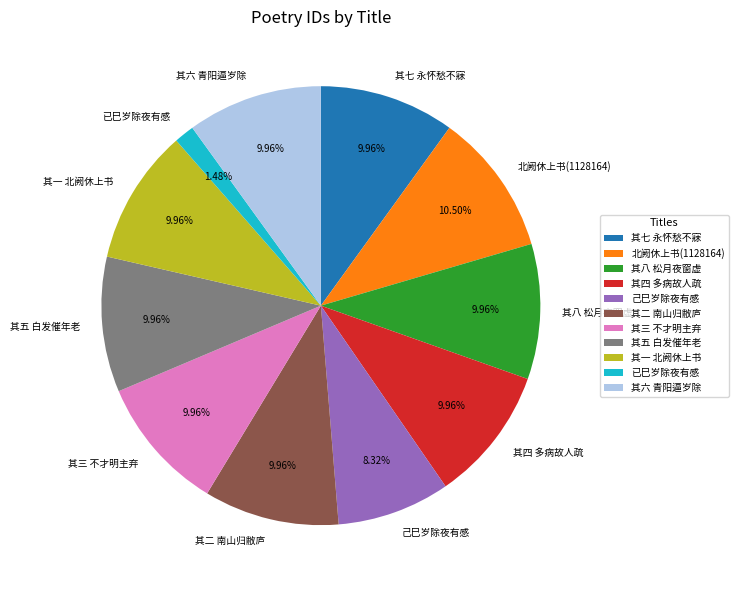

How many slices are in this pie chart?

11